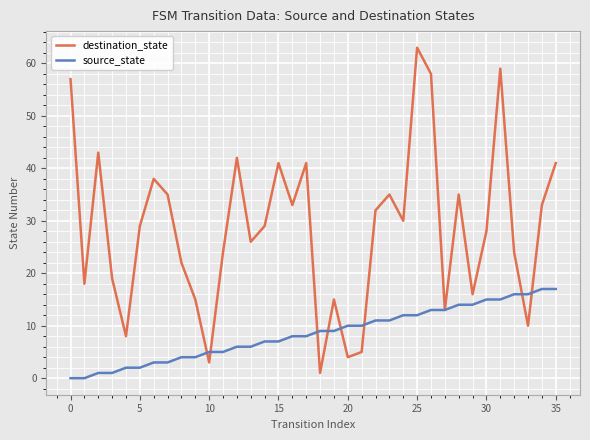

What is the maximum value shown in the chart?

63